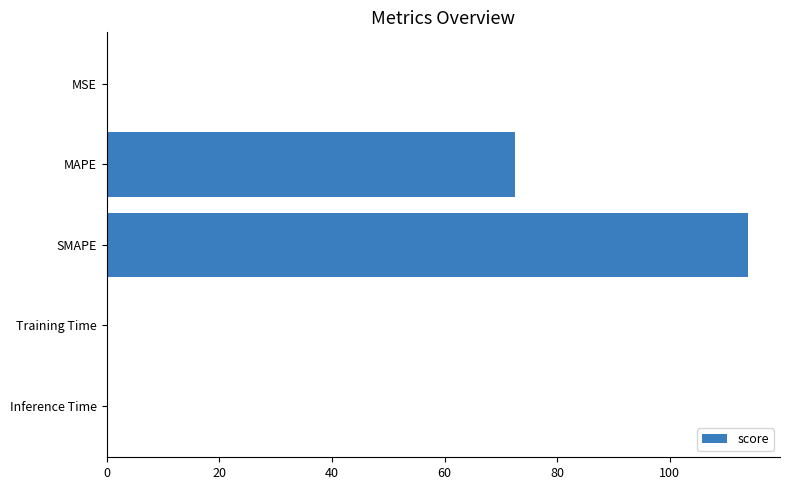

At which label is the value closest to 57?

MAPE